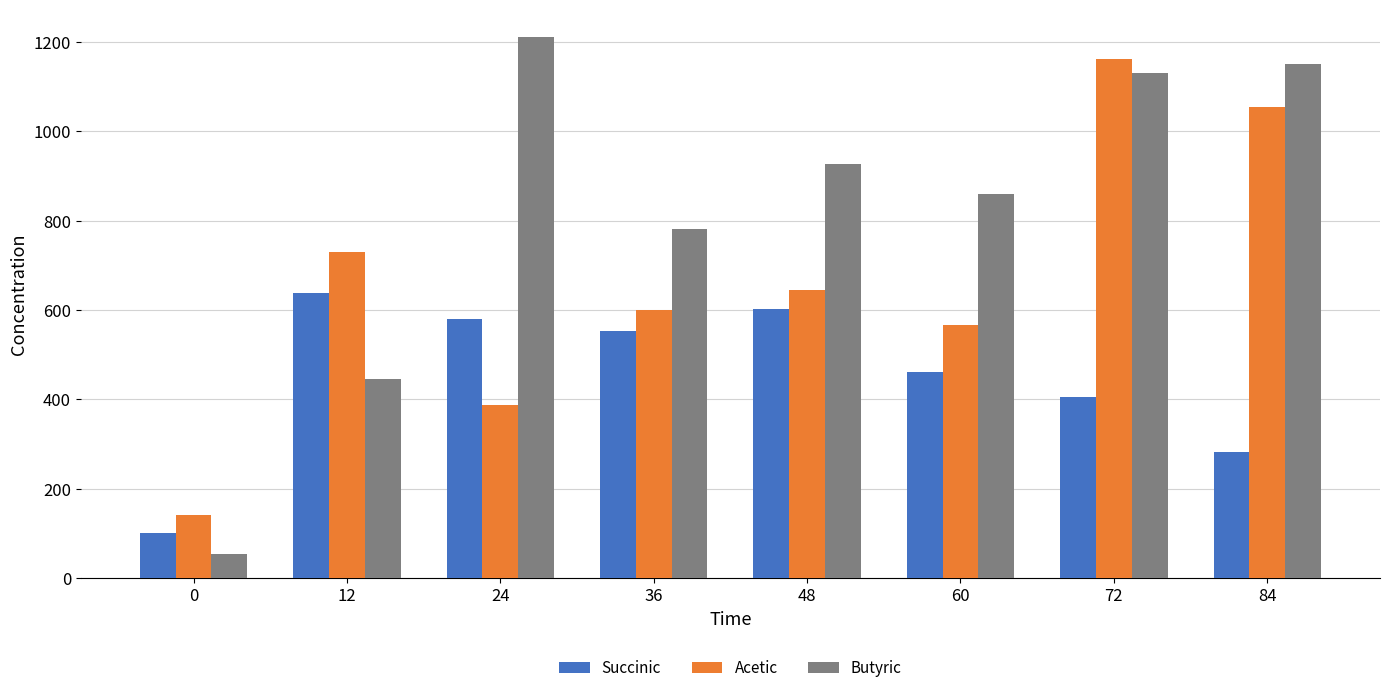

What is the value of the Succinic bar at the 2nd from the left?

637.1